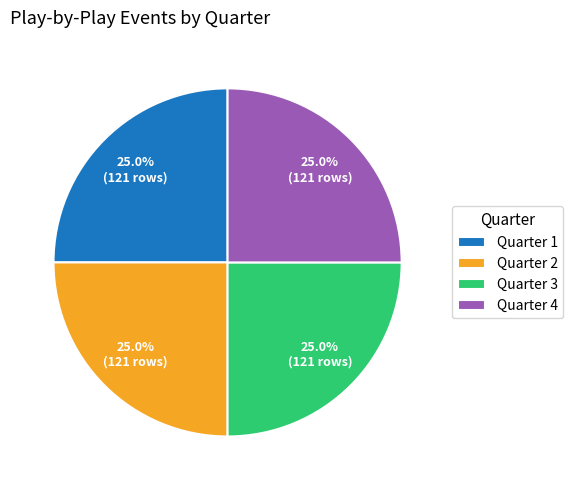

What percentage is NOT represented by Quarter 1?

75.0%